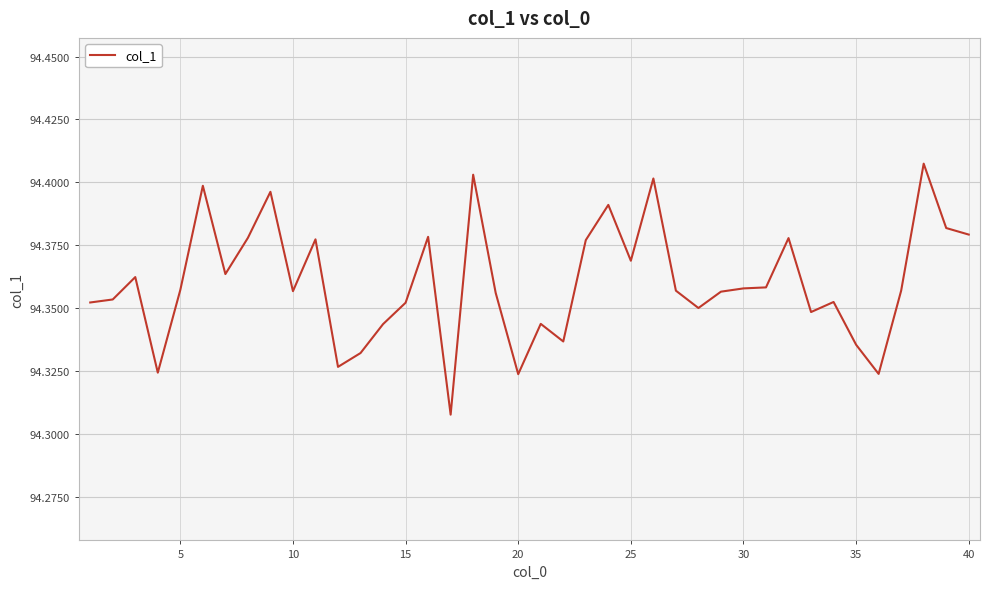

Is this an area chart (filled region under the line)?

No